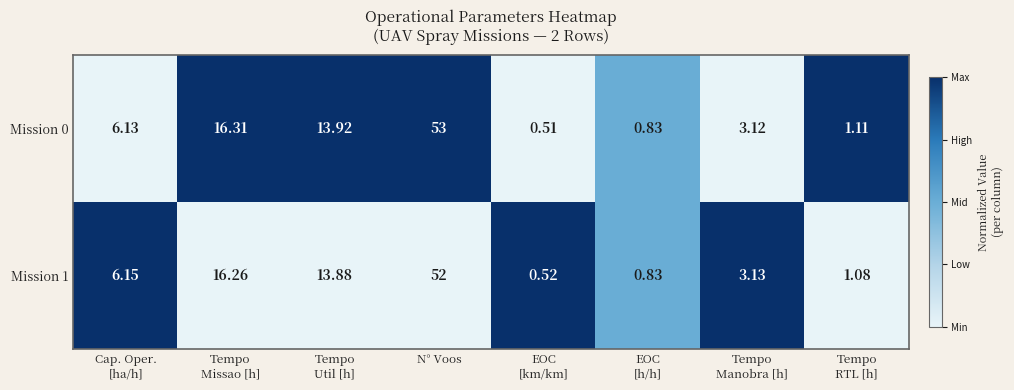

At which label does Mission 1 reach its peak?

N° Voos